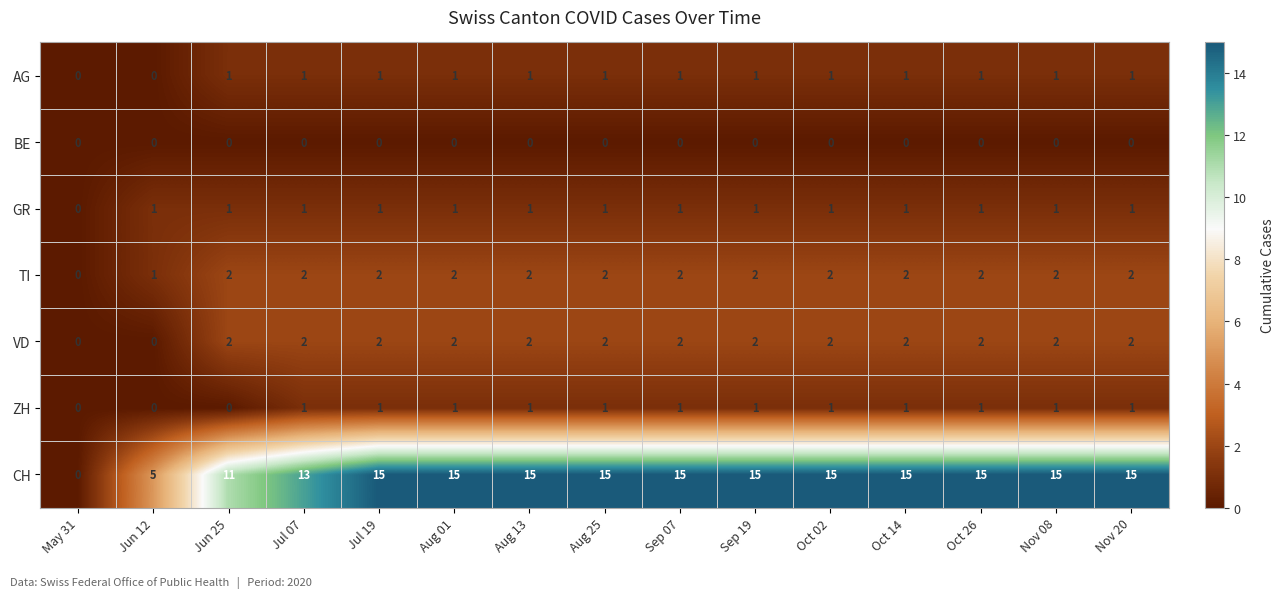

Which series has the largest range (max minus min)?

CH